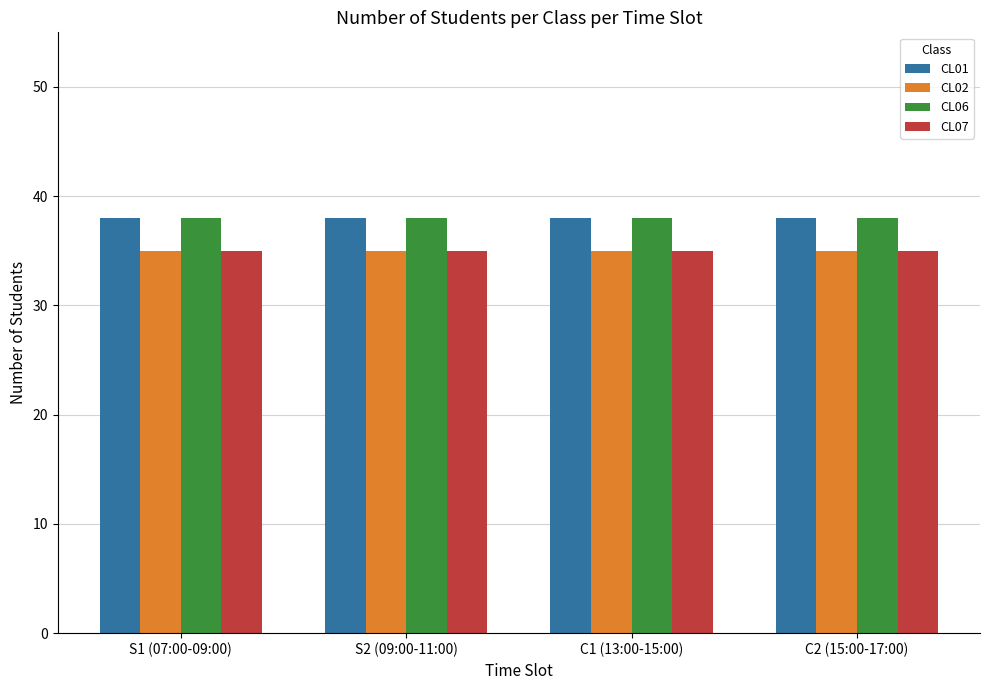

Is it true that CL06 equals 38 at S1 (07:00-09:00)?

True